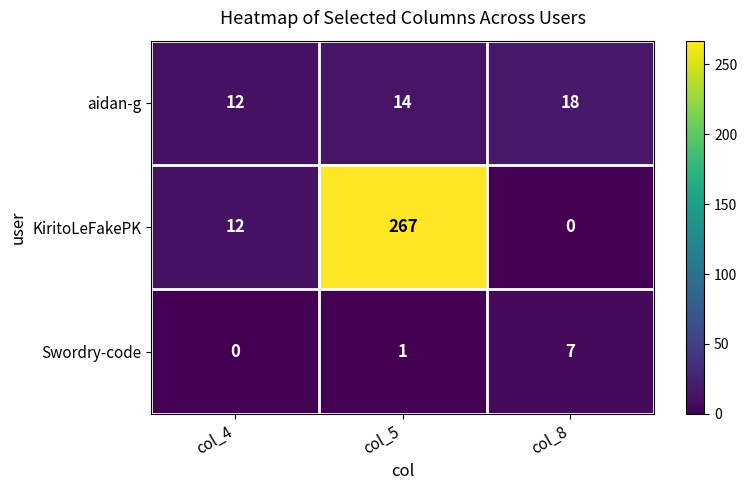

What is the approximate value of aidan-g at col_5?

14